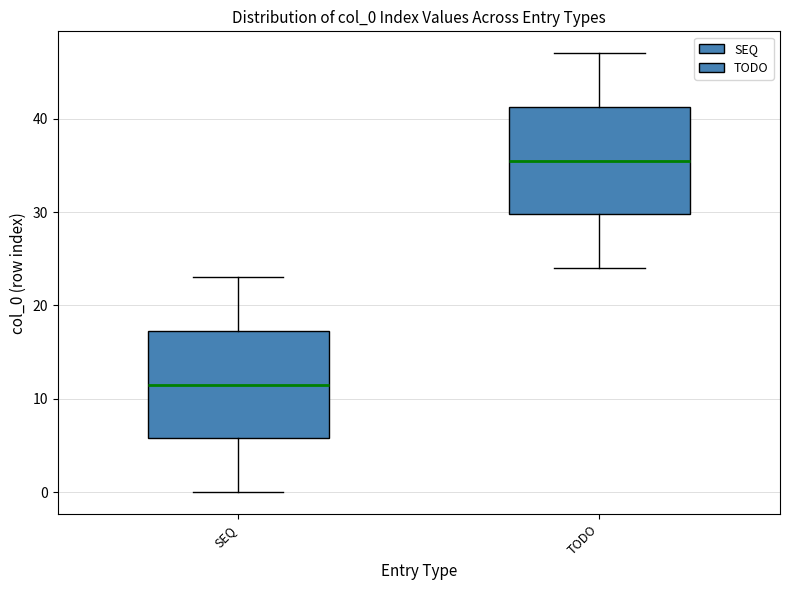

Which box's median line is the highest?

TODO